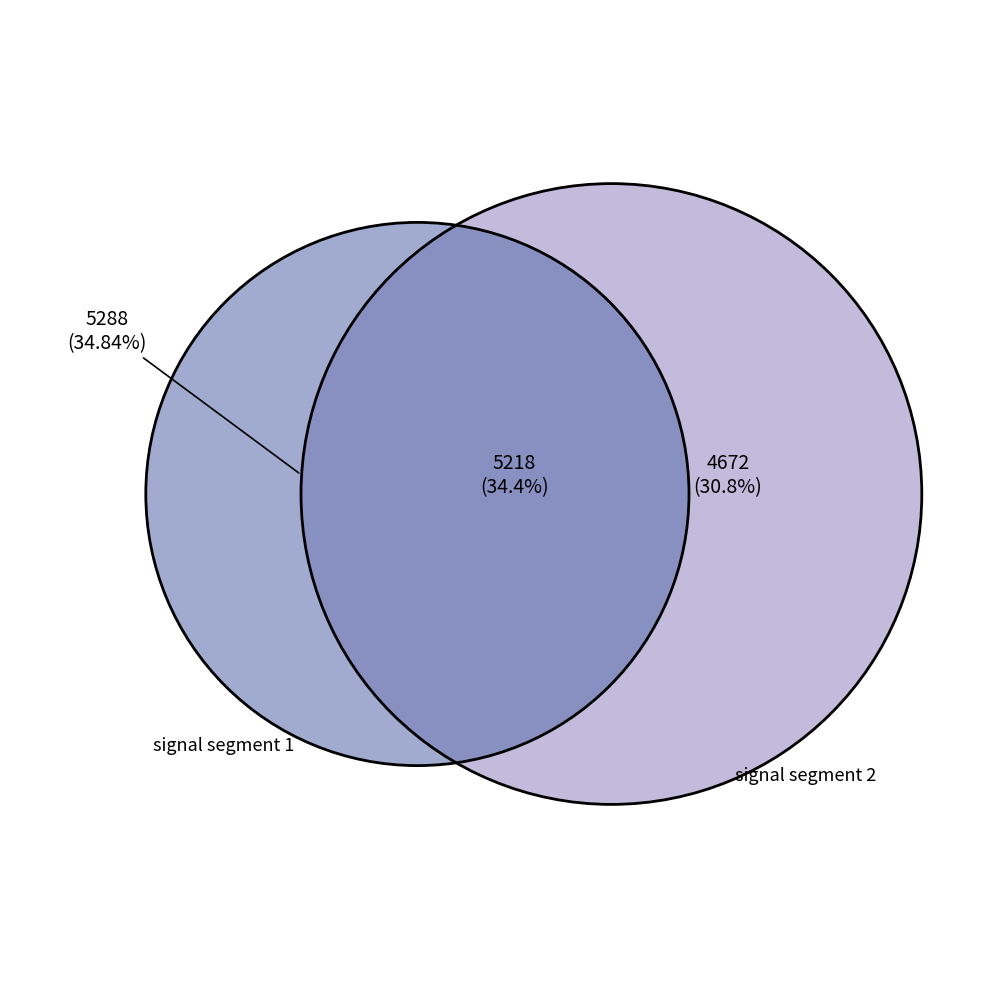

What is the largest slice in the pie chart?

signal segment 1